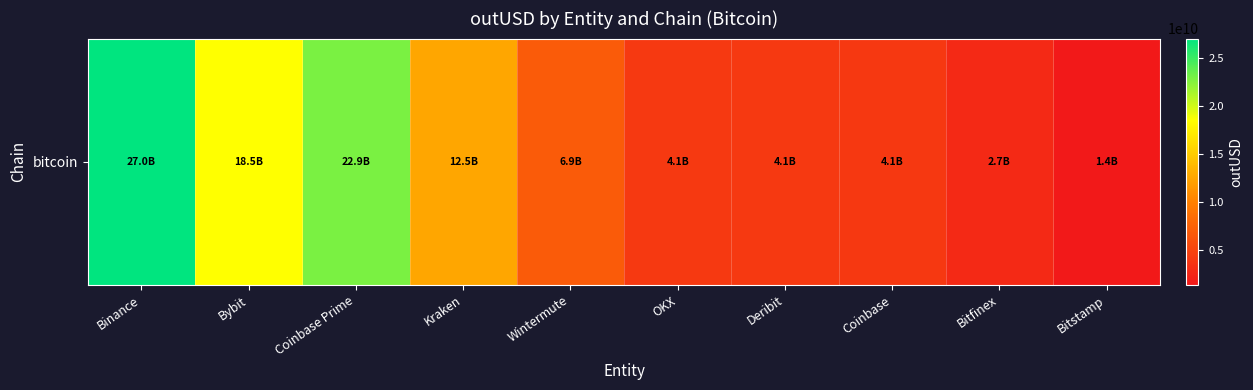

How many distinct data groups are displayed?

1